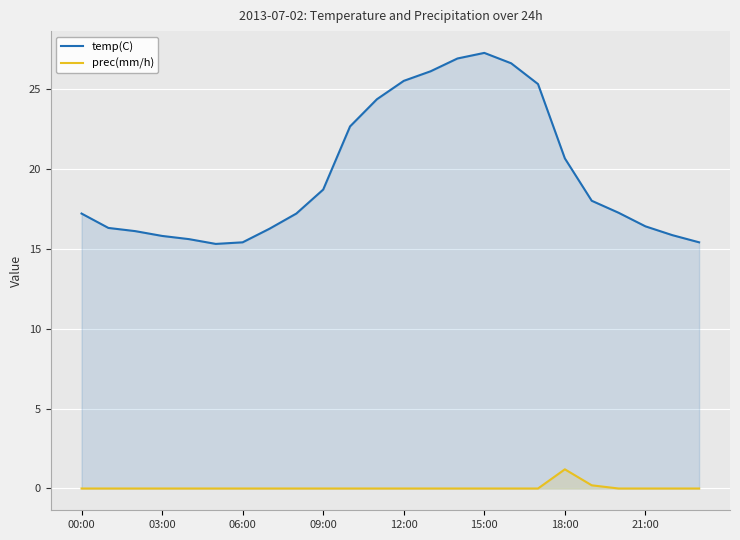

Rank the series by their average value, from highest to lowest.

temp(C), prec(mm/h)